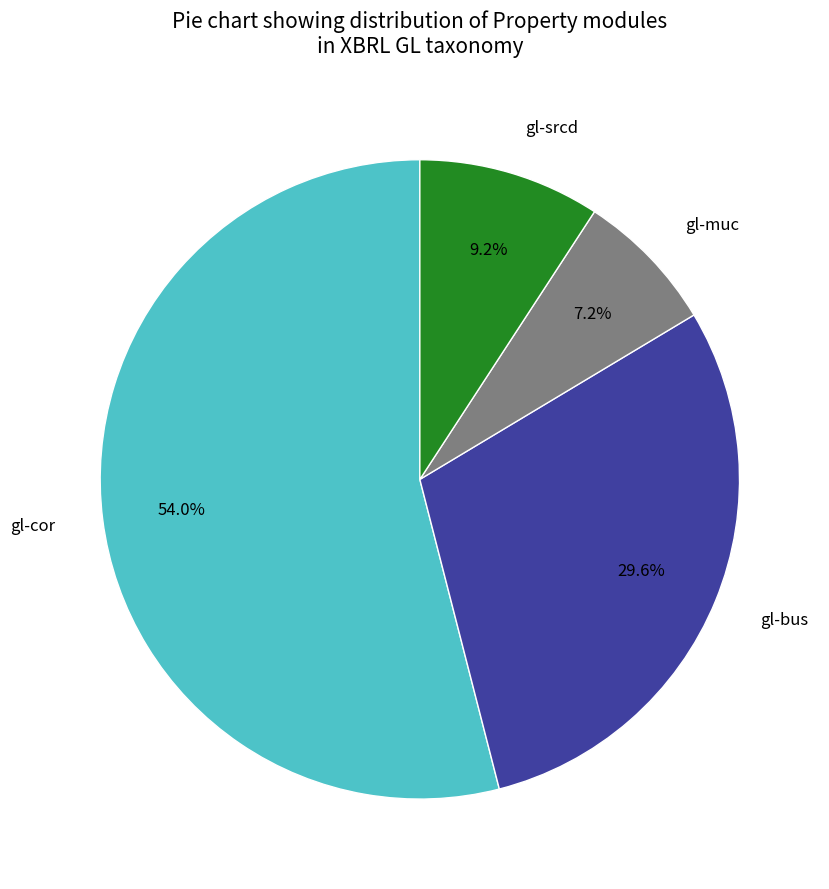

The gl-muc slice represents 21% of the pie. True or false?

False